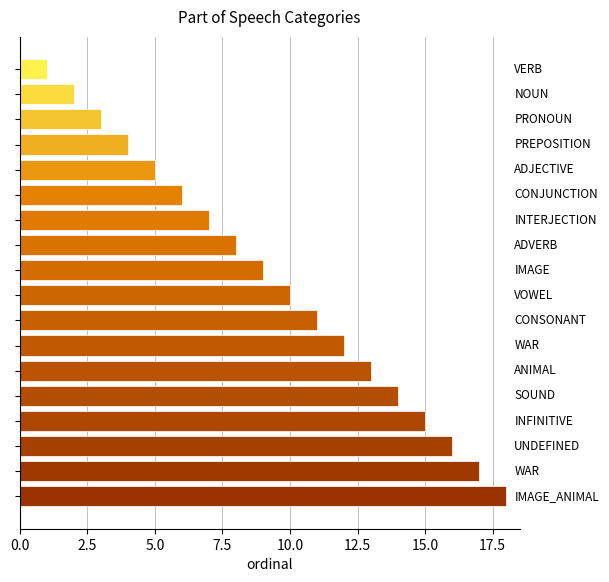

Reading bottom to top, what are all the values shown in this chart?

18	17	16	15	14	13	12	11	10	9	8	7	6	5	4	3	2	1